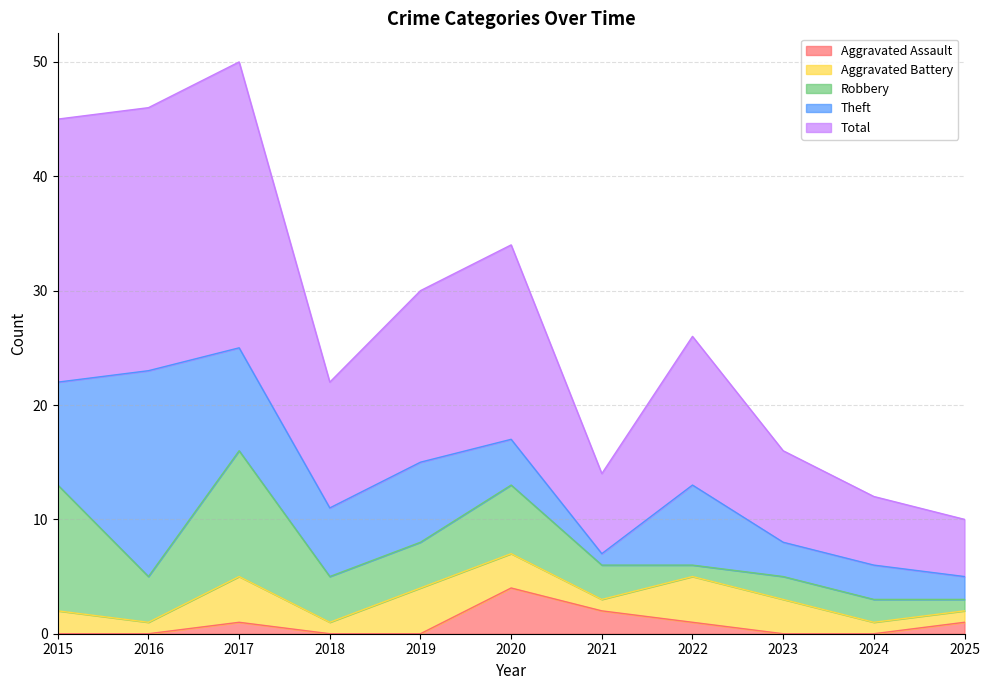

How many lines are shown in the chart?

5